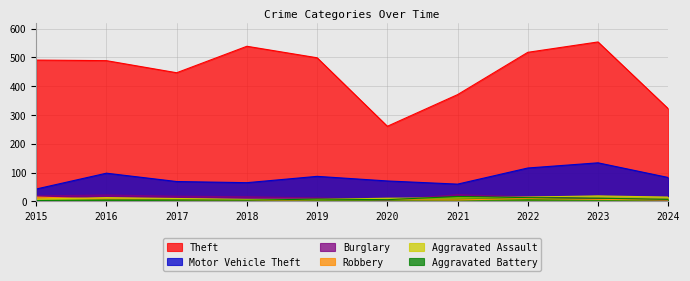

Reading left to right, extract all data points from this chart.

Theft: 2015=491	2016=489	2017=447	2018=539	2019=499	2020=261	2021=371	2022=518	2023=554	2024=322
Motor Vehicle Theft: 2015=43	2016=98	2017=69	2018=65	2019=87	2020=71	2021=60	2022=116	2023=134	2024=83
Burglary: 2015=19	2016=22	2017=18	2018=16	2019=12	2020=5	2021=23	2022=16	2023=9	2024=5
Robbery: 2015=15	2016=8	2017=6	2018=3	2019=6	2020=6	2021=5	2022=10	2023=7	2024=5
Aggravated Assault: 2015=8	2016=13	2017=10	2018=7	2019=7	2020=11	2021=12	2022=15	2023=19	2024=15
Aggravated Battery: 2015=3	2016=5	2017=5	2018=4	2019=8	2020=6	2021=17	2022=13	2023=11	2024=7